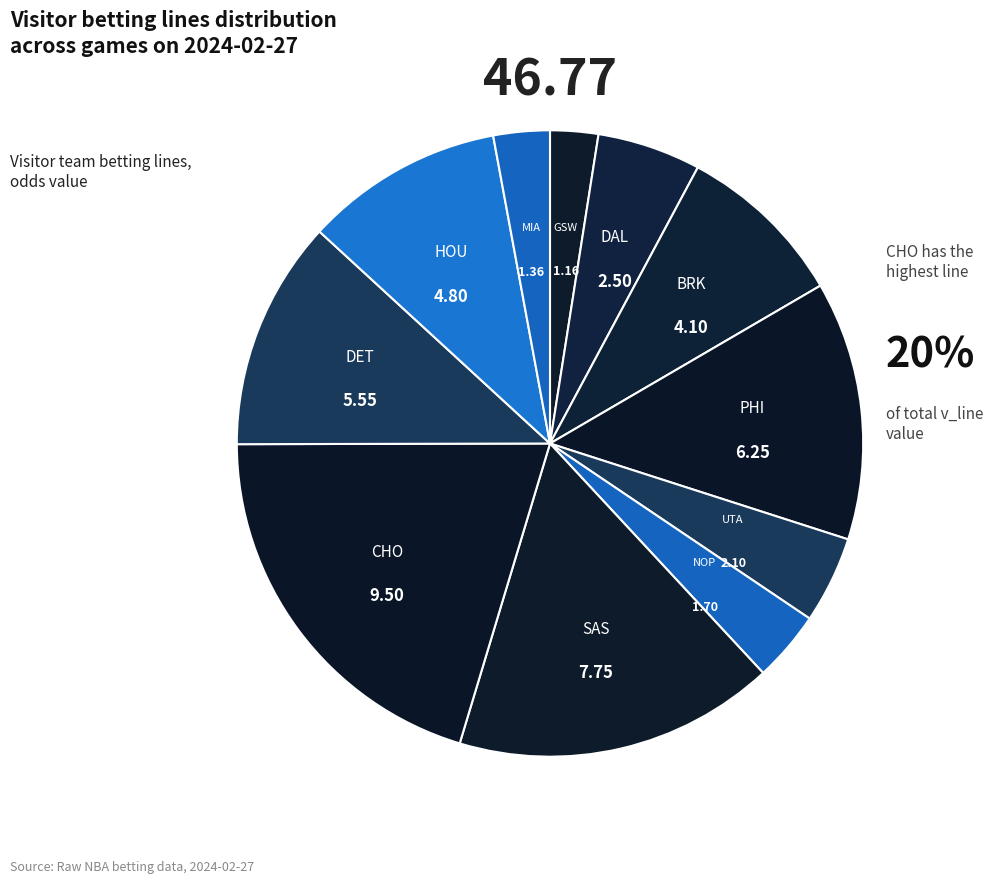

How many slices are in this pie chart?

11